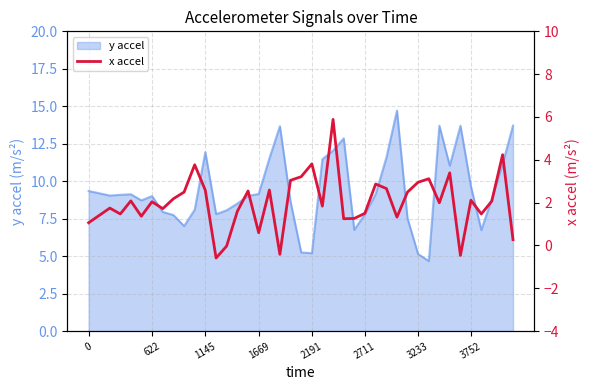

Is it true that y accel equals 9.7 at 3752?

True